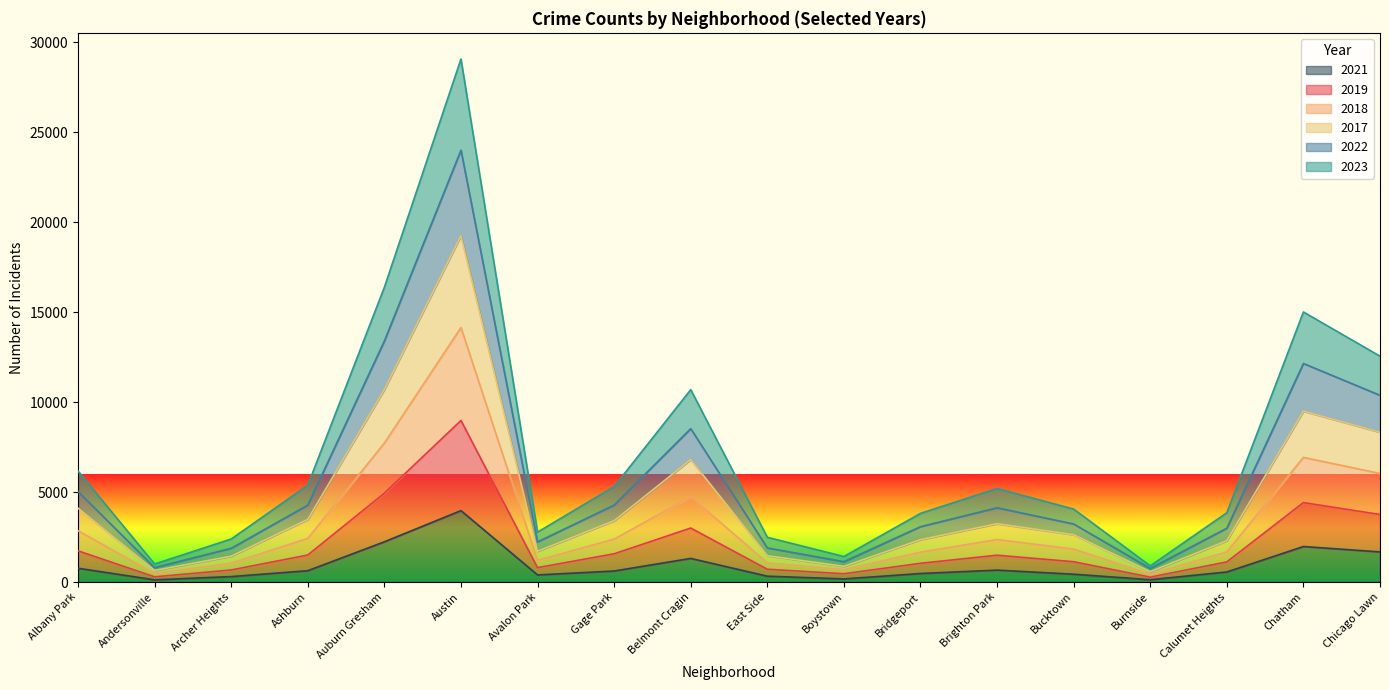

At which category is the sum across all series the highest?

Austin